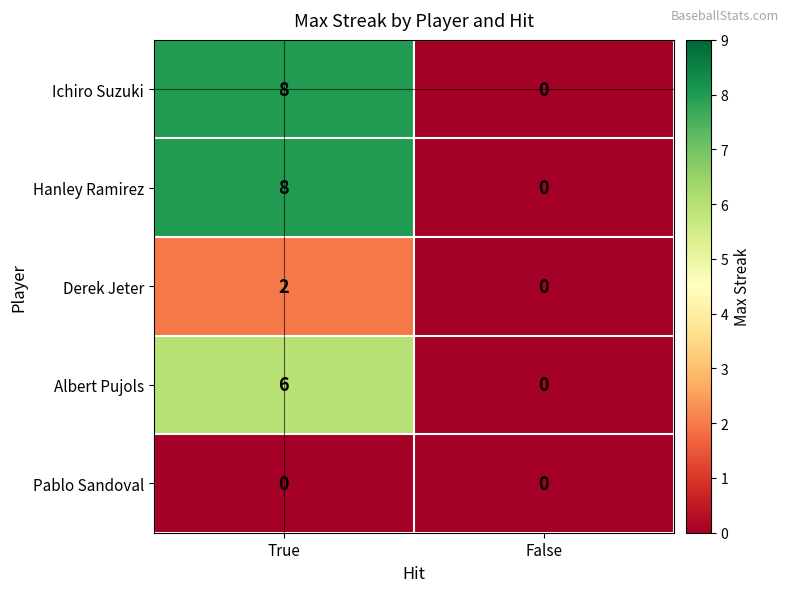

Which category has the highest value across all series?

True